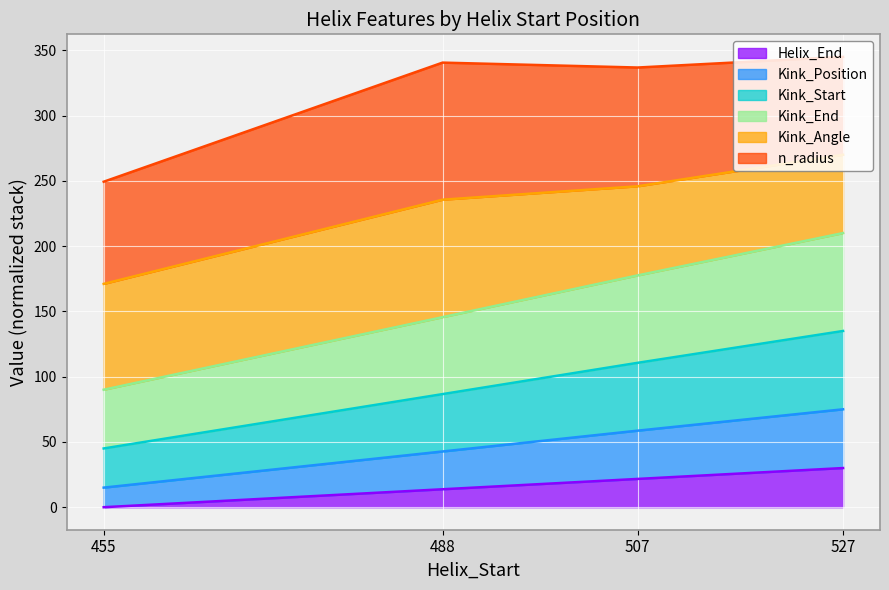

What is the average value of the Helix_End series?

16.4